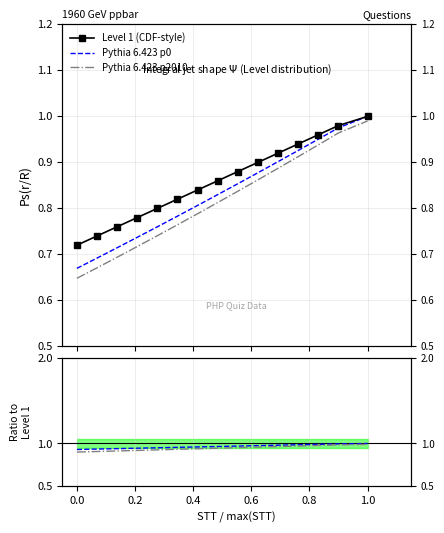

True or false: Pythia 6.423 p0 and Level 1 (CDF-style) cross at least once.

False